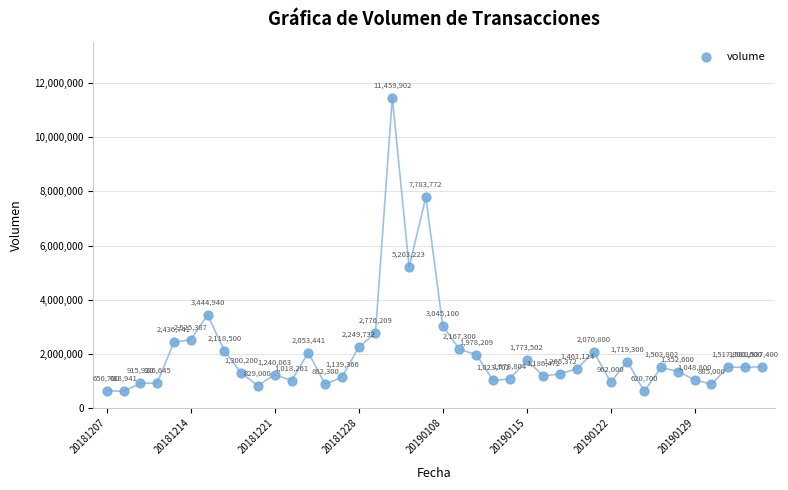

What Y value in the scatter plot is closest to 6039421?

5203223